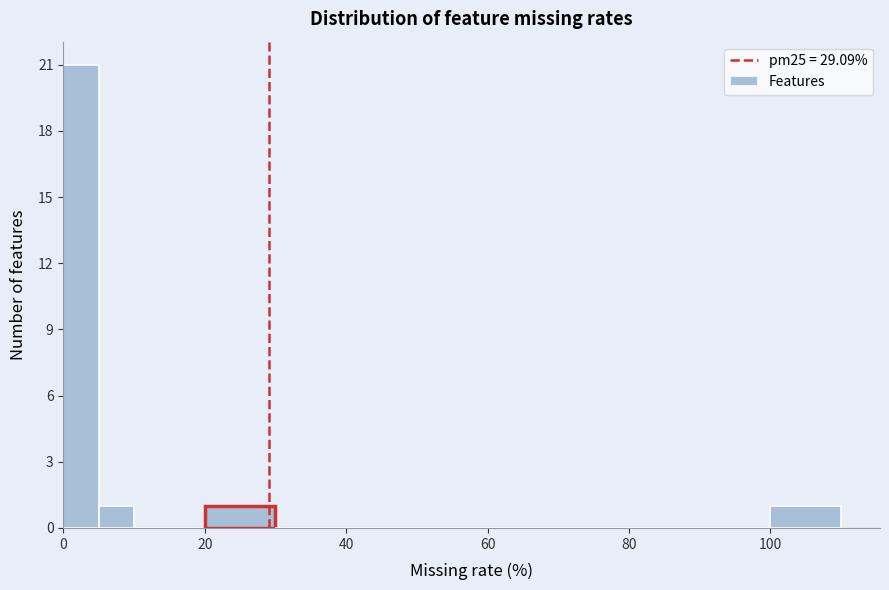

Read against the x-axis, roughly where is the centre of the tallest bar?

2